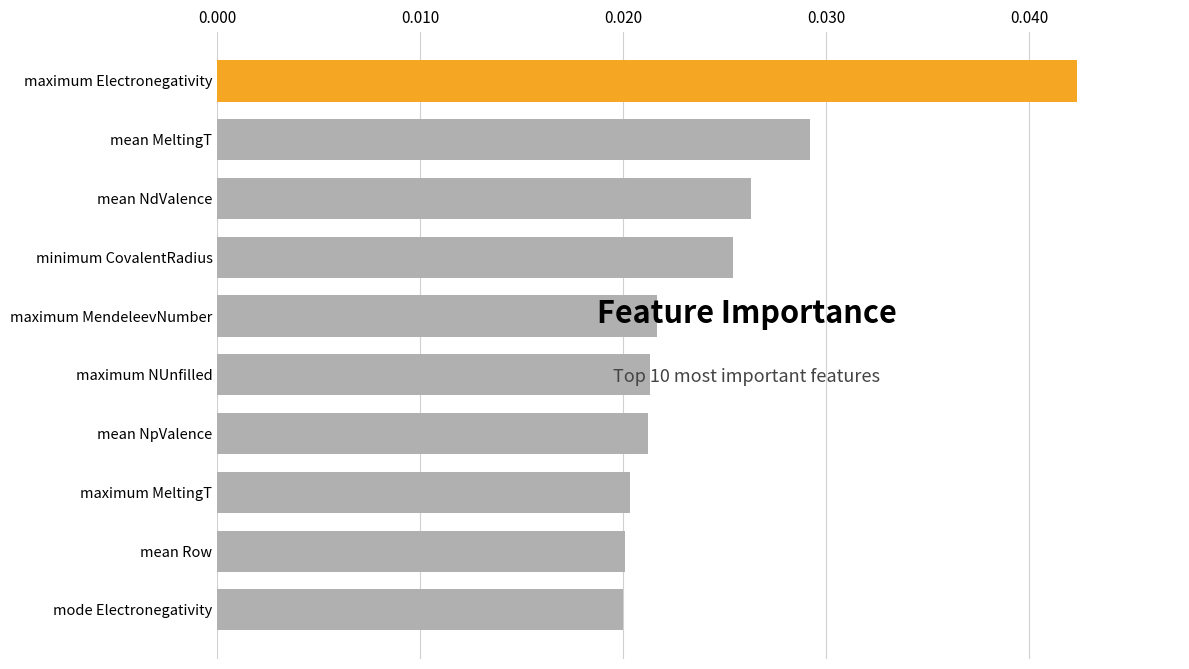

Between maximum Electronegativity and mean Row, which is larger?

maximum Electronegativity